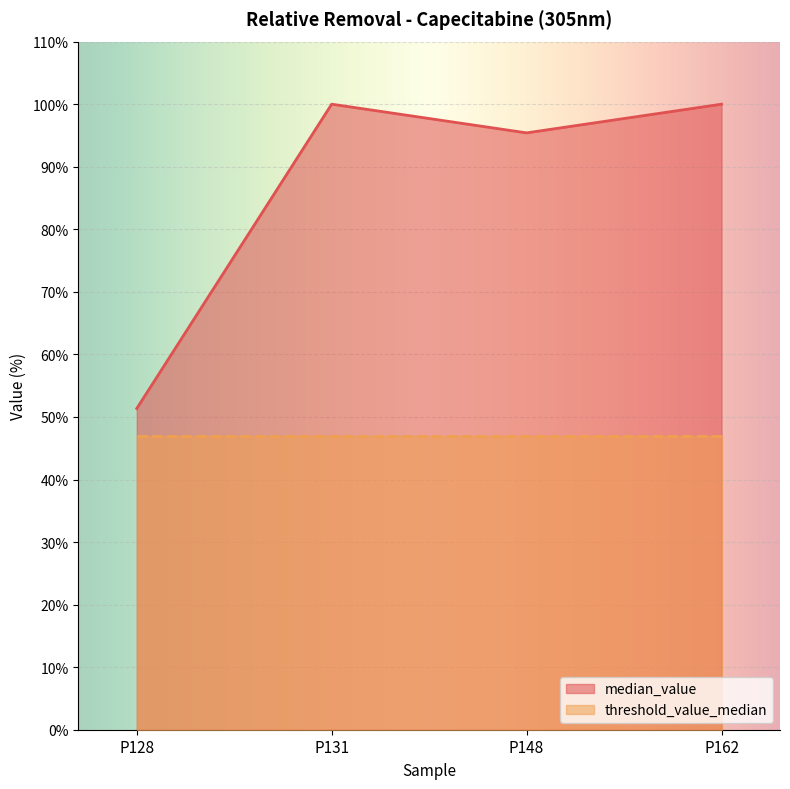

Reading left to right, extract all data points from this chart.

P128=51.4	P131=100.0	P148=95.4	P162=100.0